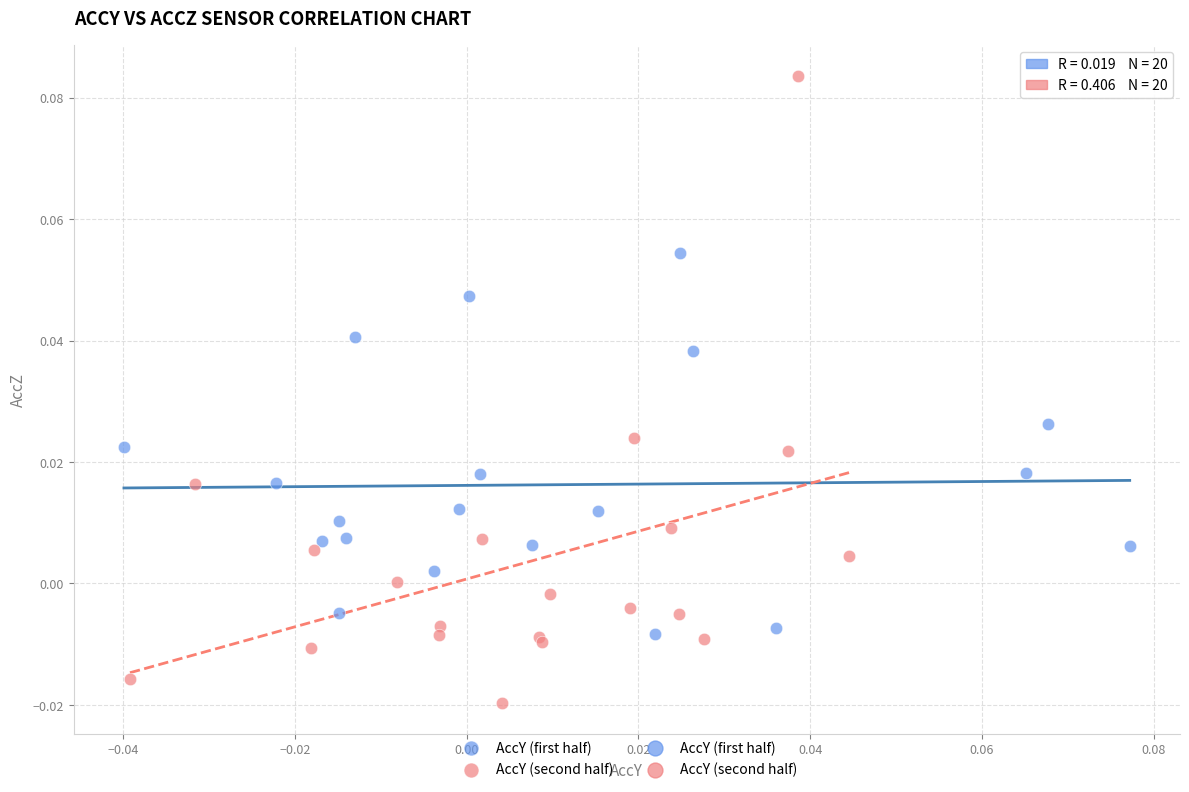

Which series has the largest Y range (max minus min)?

AccY (second half)